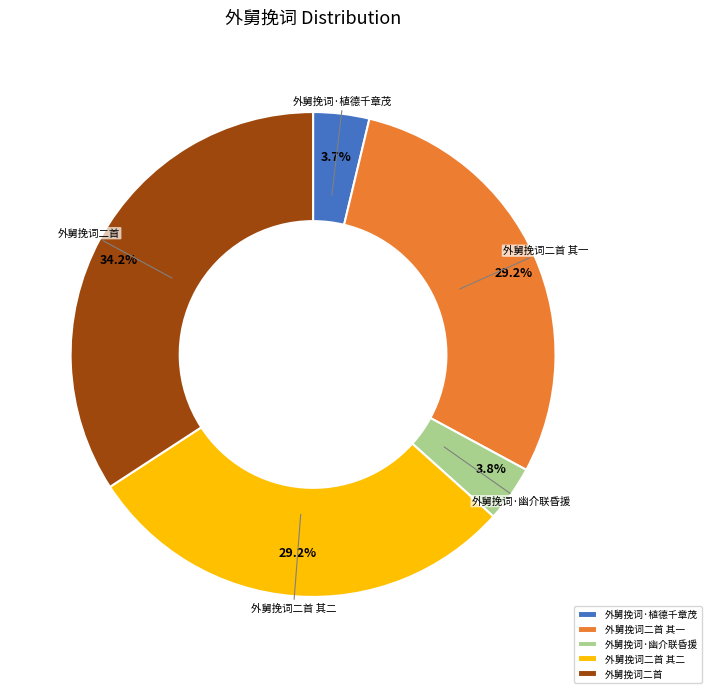

Is it true that 外舅挽词·幽介联昏援 is 4% of the pie?

True